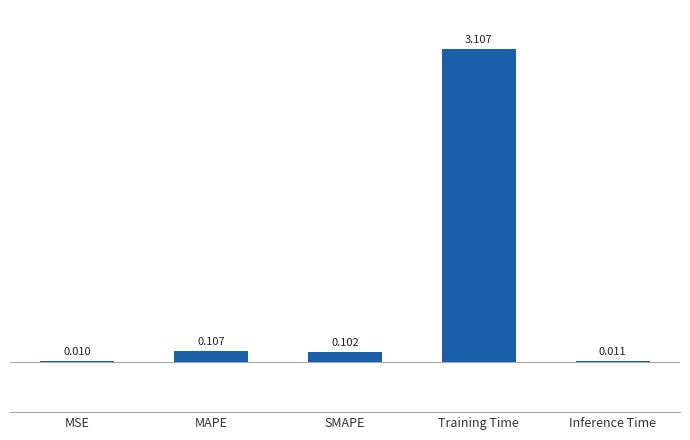

Which has a higher value, MSE or MAPE?

MAPE